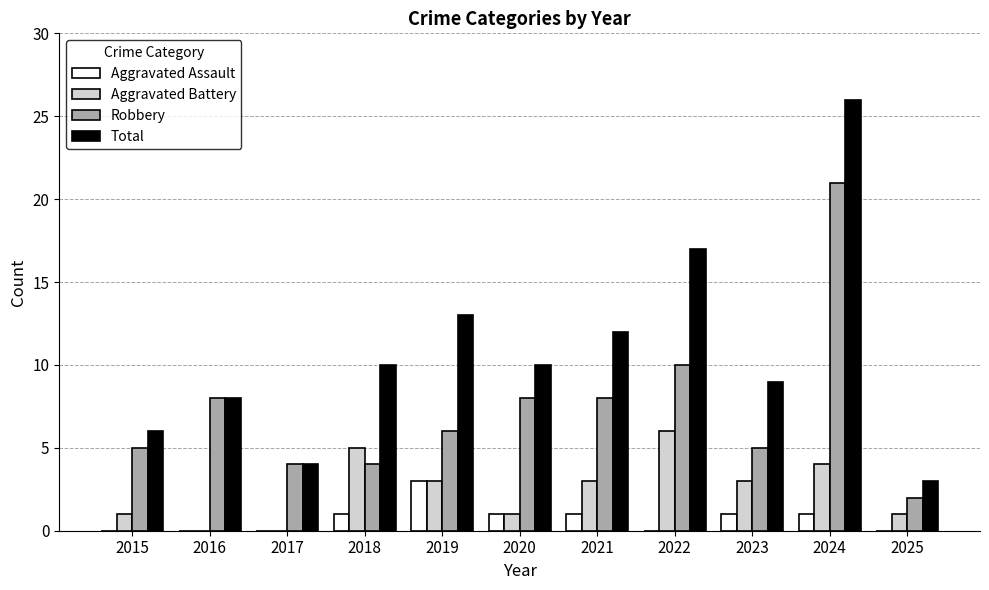

Count the number of categories in the chart.

11